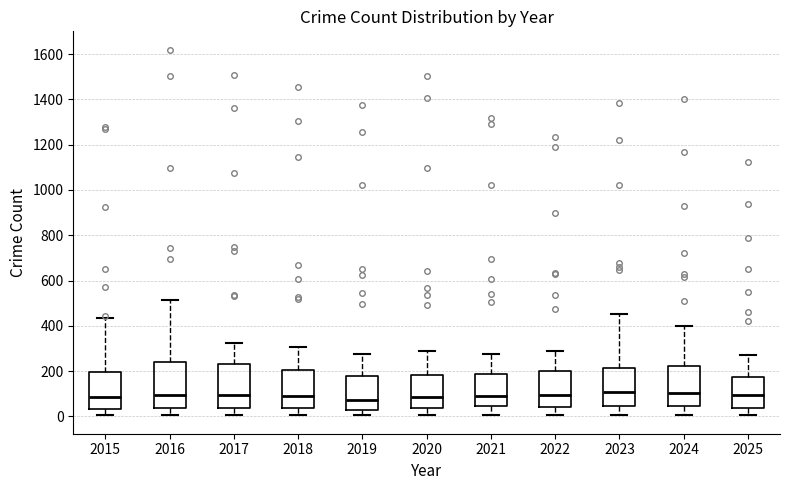

Where does the upper whisker of the box at x = 2015 end on the y-axis? The values are not printed on the chart, so give them approximately, as read against the axis.

440